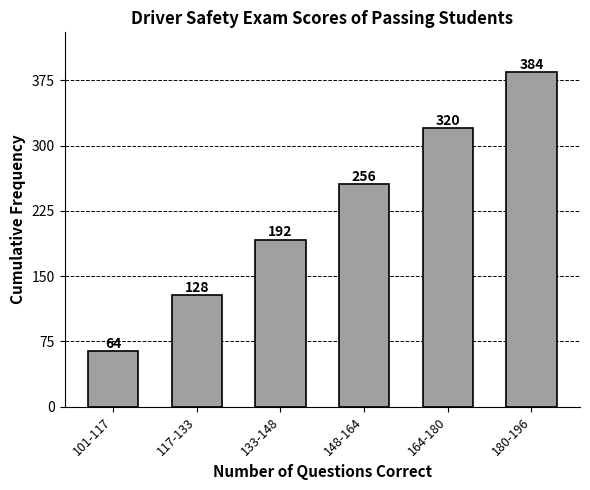

Reading right to left, transcribe all the data shown in this chart.

180-196=384	164-180=320	148-164=256	133-148=192	117-133=128	101-117=64